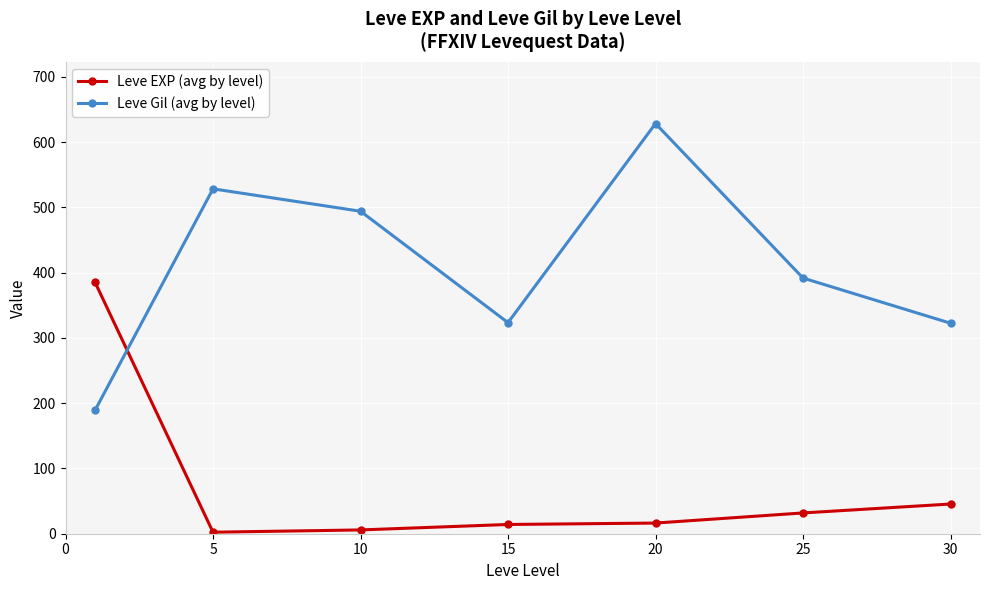

What is the value of the Leve Gil (avg by level) point at the 4th from the left?

323.3